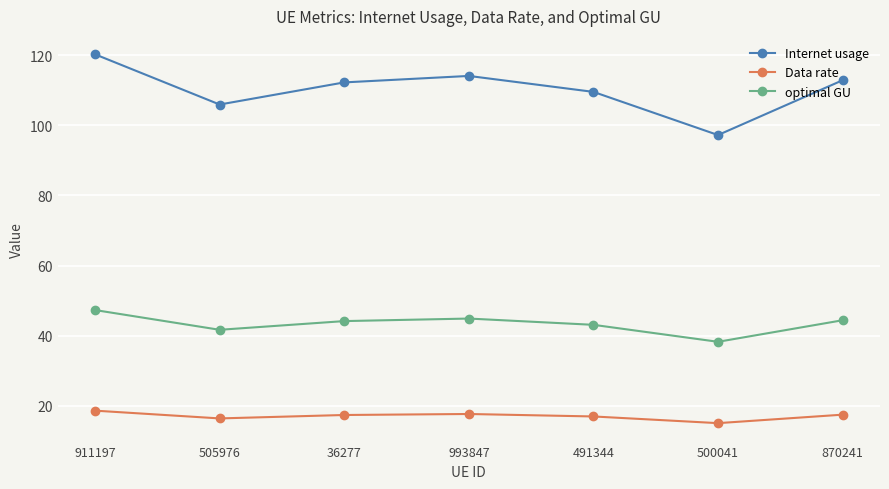

List the series in order of their peak value, highest first.

Internet usage, optimal GU, Data rate